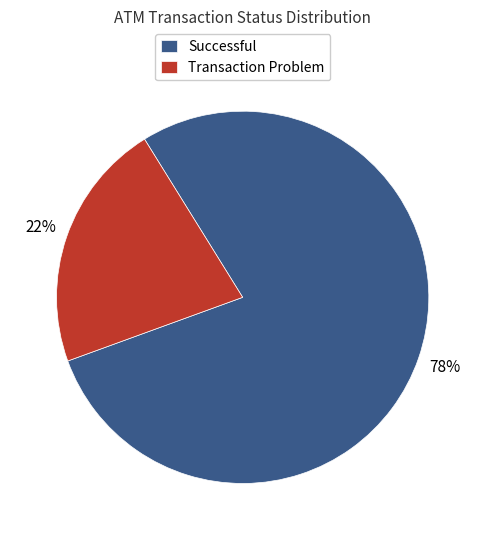

Count the number of slices in the pie.

2